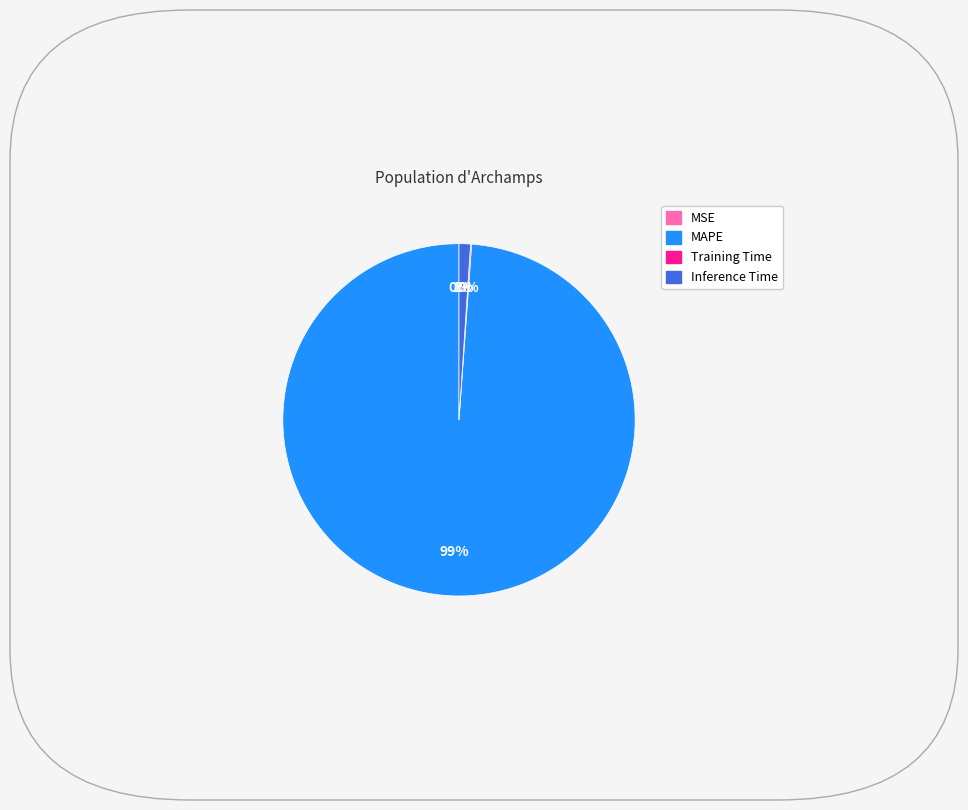

Is there any slice that represents more than half of the pie?

Yes